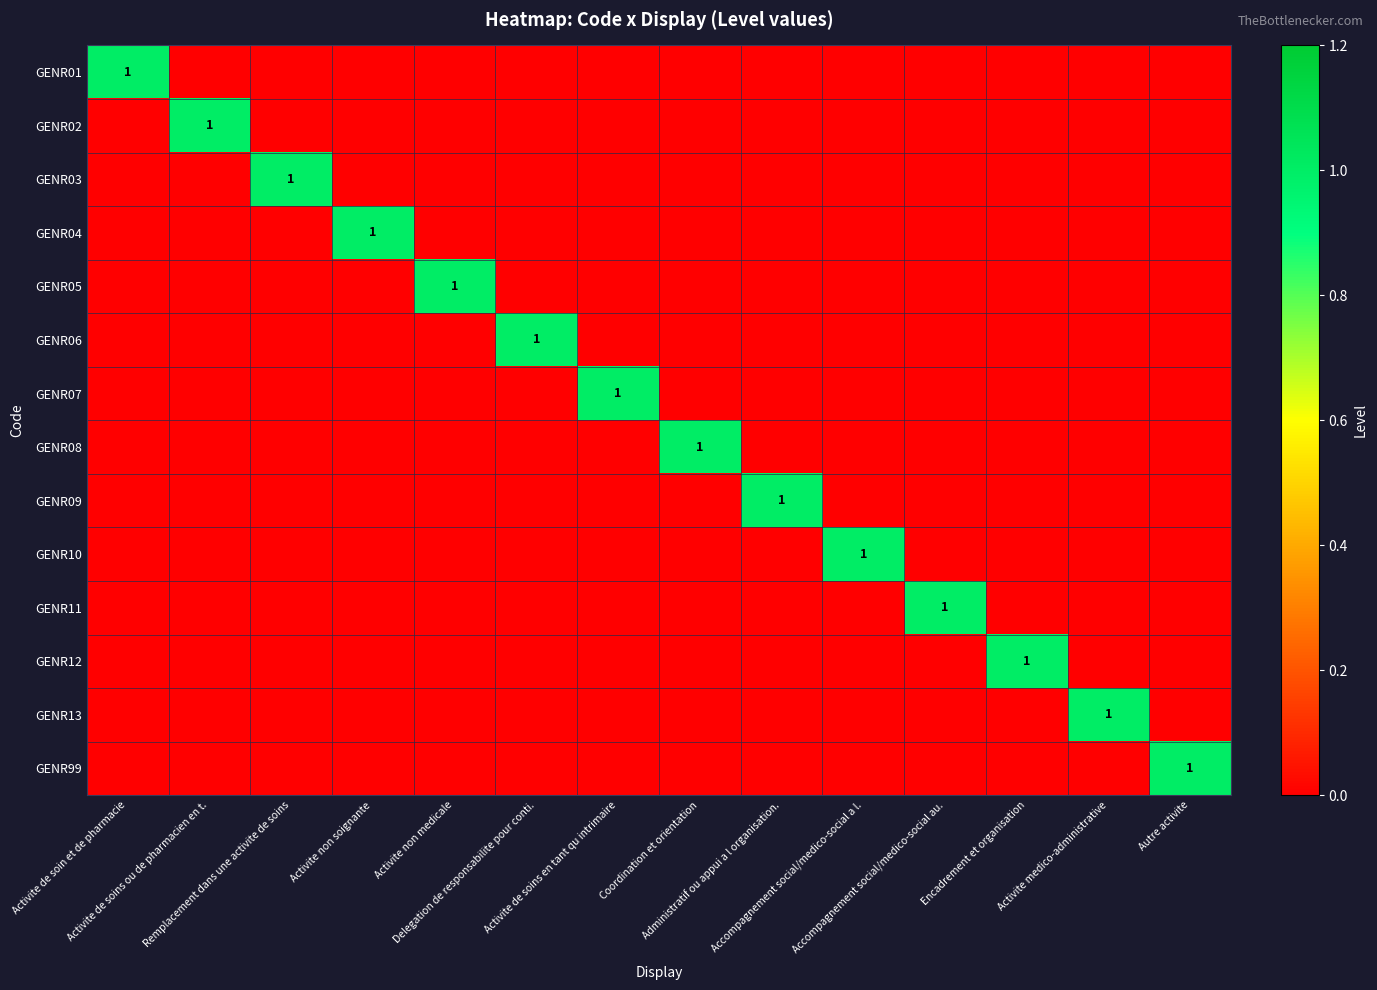

At which category is the sum across all series the highest?

Activite de soin et de pharmacie